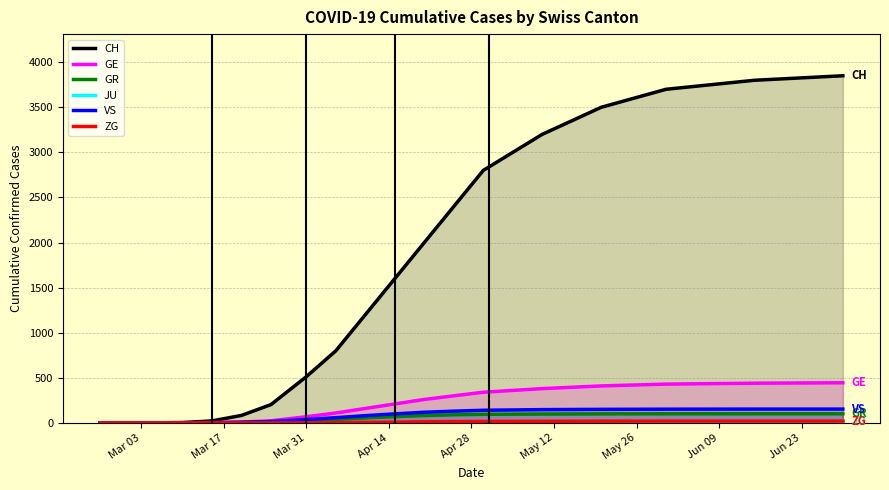

Which series has the largest total across all categories?

CH